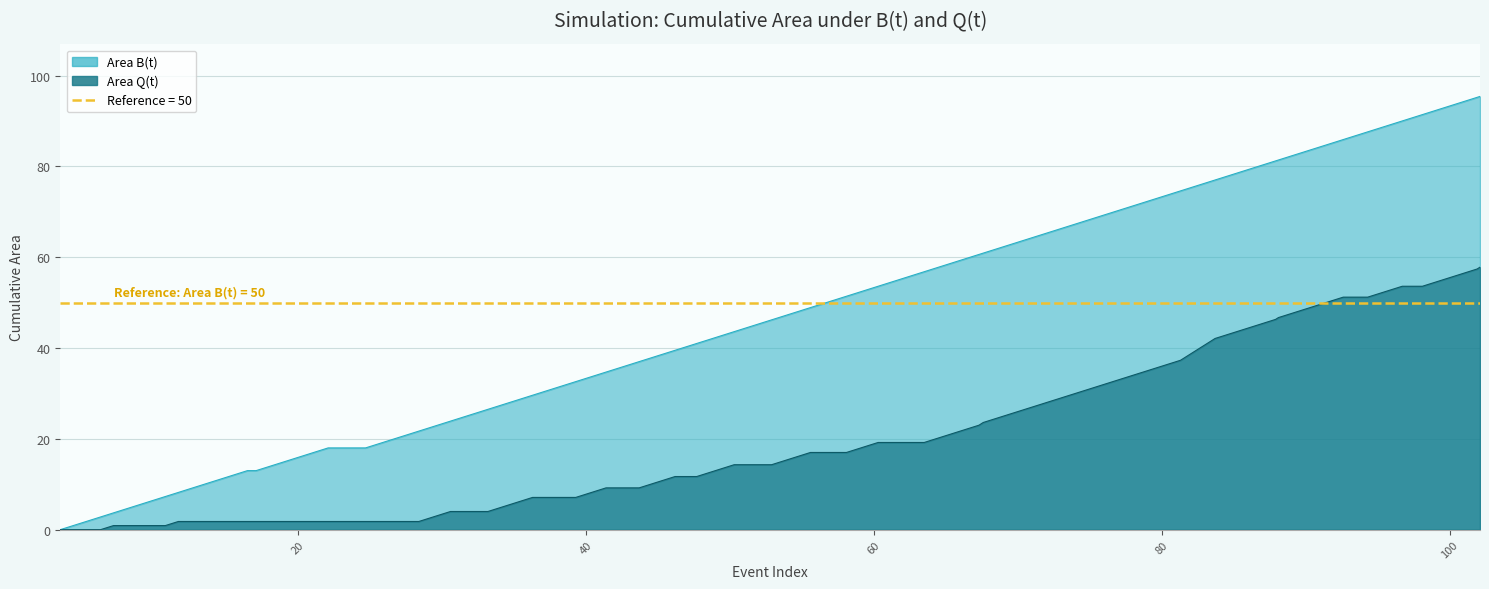

True or false: Area Q(t) and Area B(t) intersect in this chart.

False